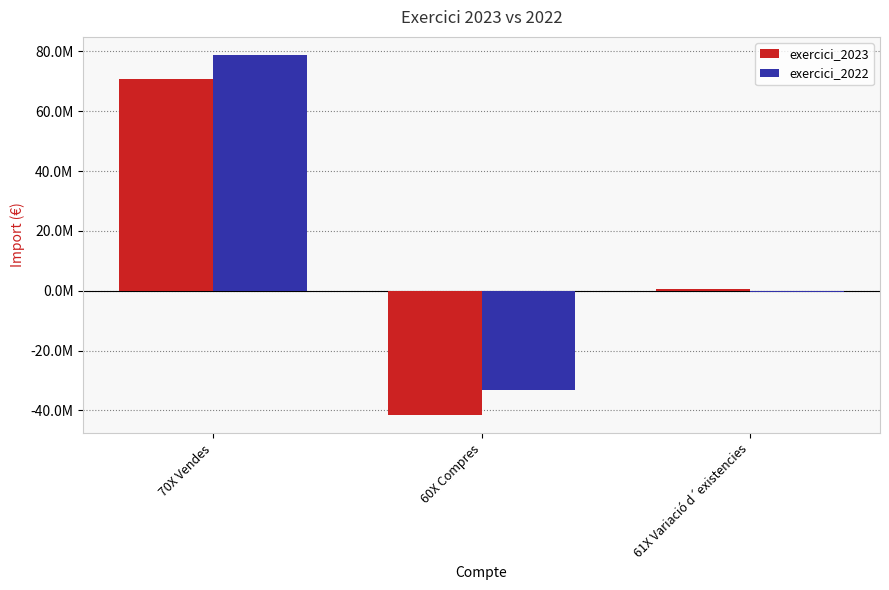

What is the label of the 1st bar from the left?

70X Vendes